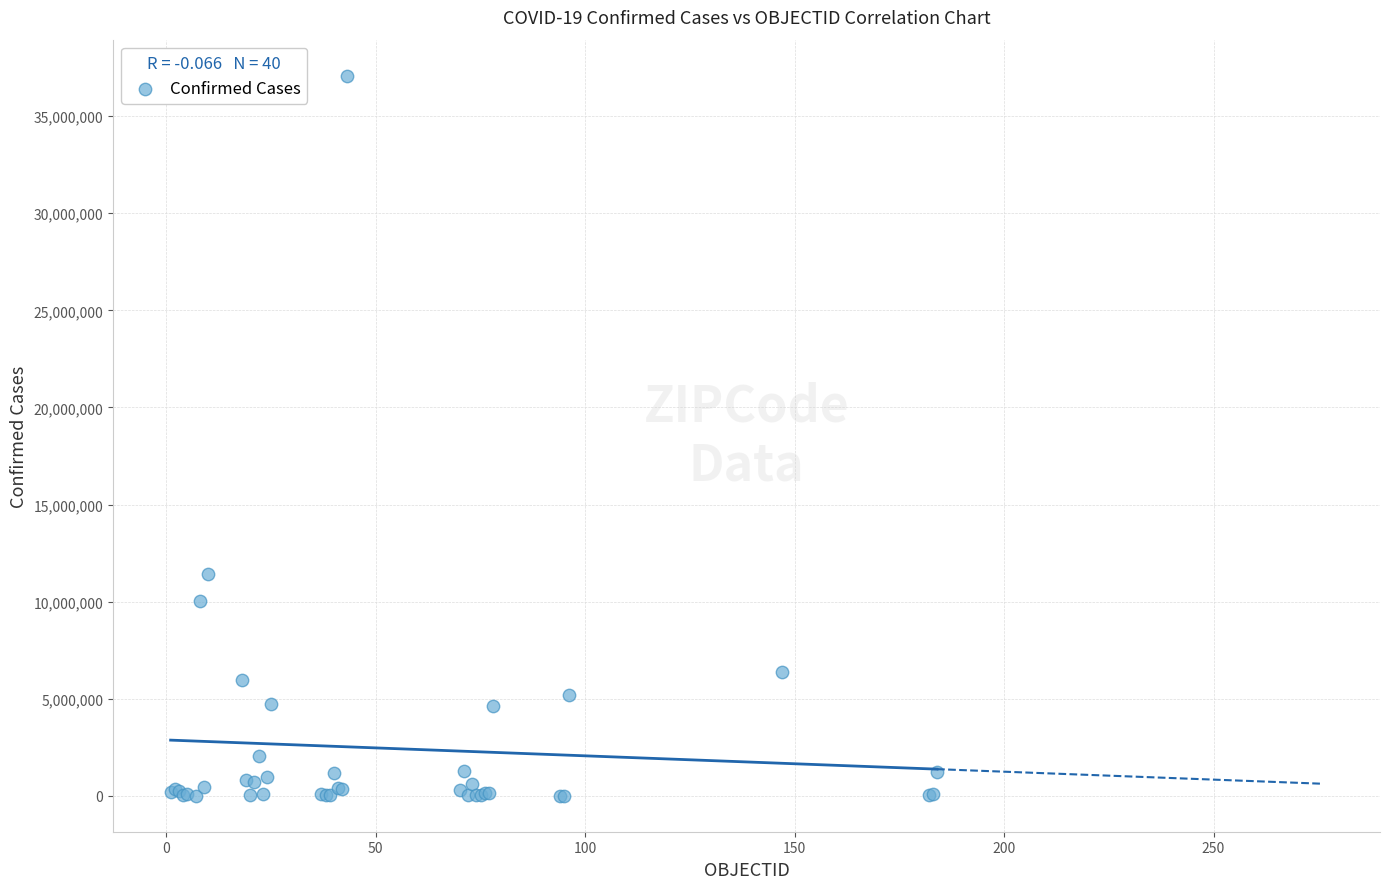

What Y value in the scatter plot is closest to 18546677?

11401996